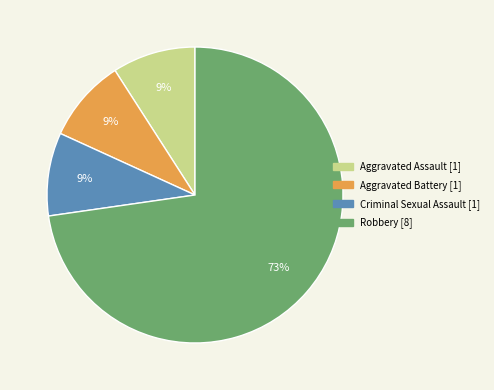

To the nearest percent, what is the average slice percentage?

25%